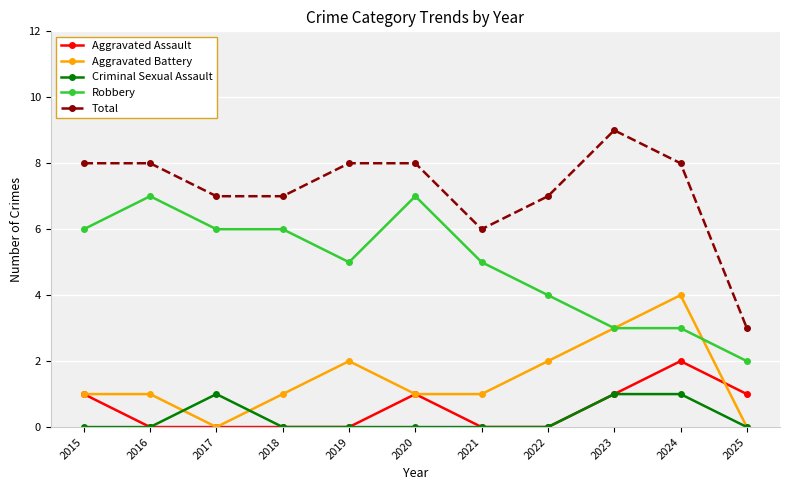

True or false: Total has more than 0 interior local peaks.

True